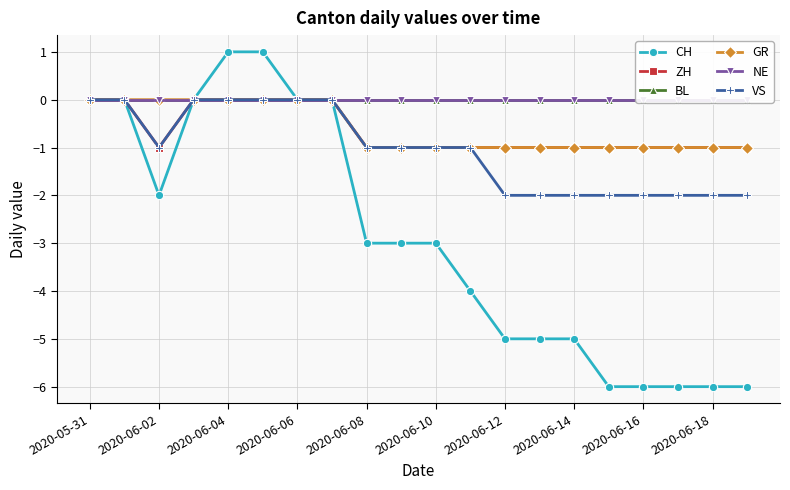

The ZH series shows 0 at 2020-06-04. True or false?

True